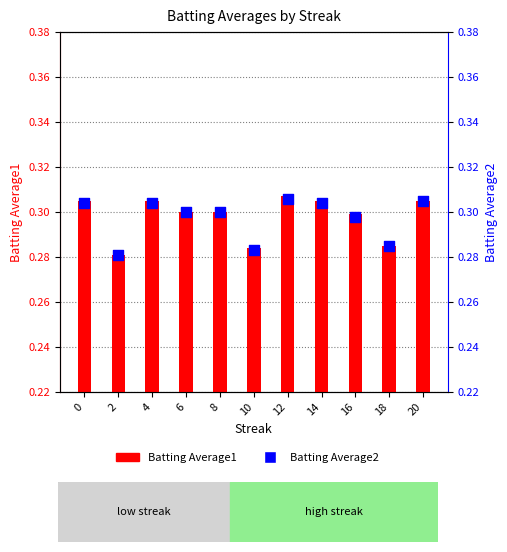

Which series contains the highest Y value?

Batting Average1